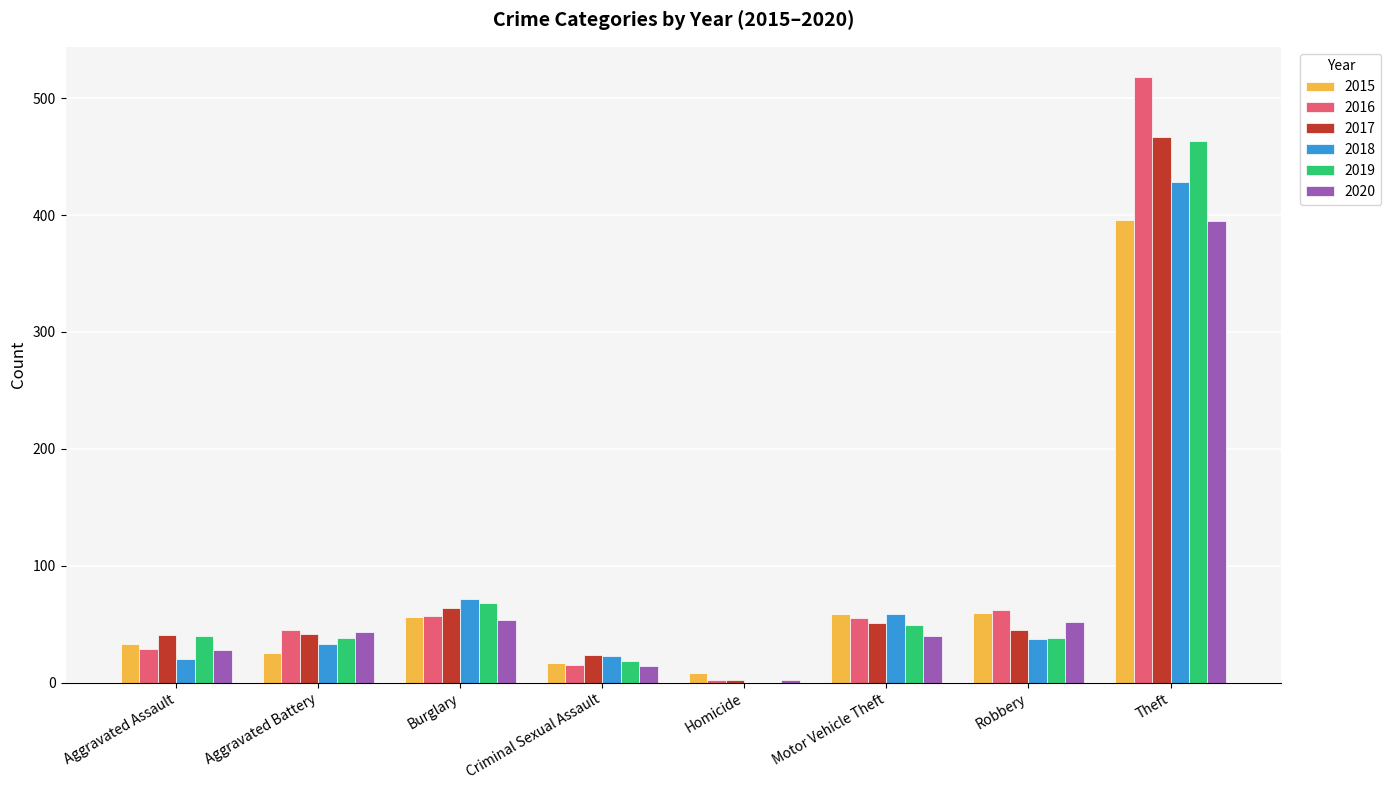

How many positive values does the 2018 series have?

7